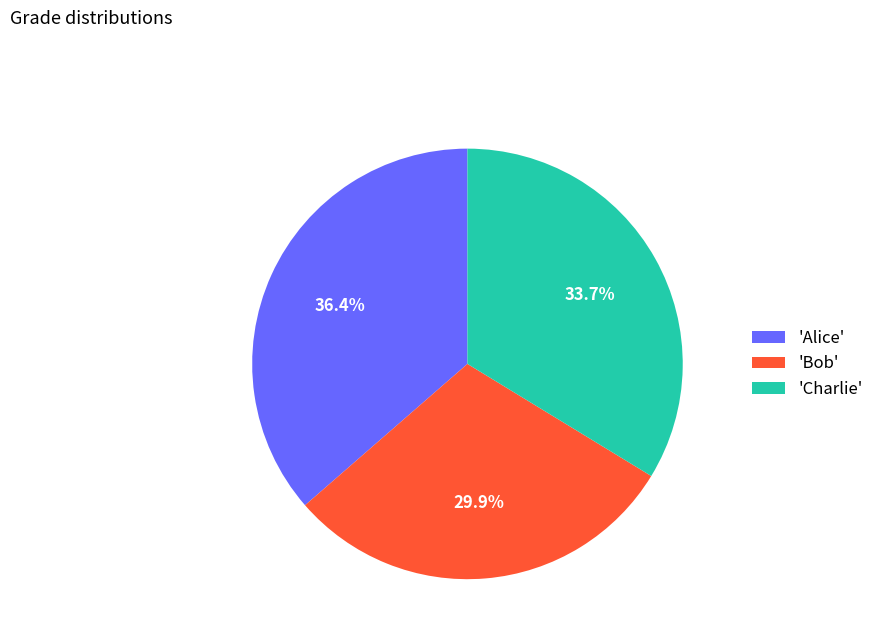

Which category has the smallest portion of the pie?

'Bob'